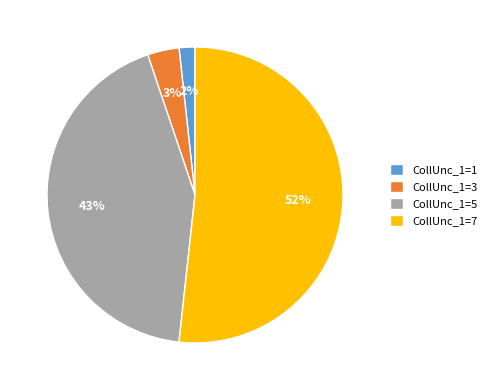

What is the majority slice?

CollUnc_1=7